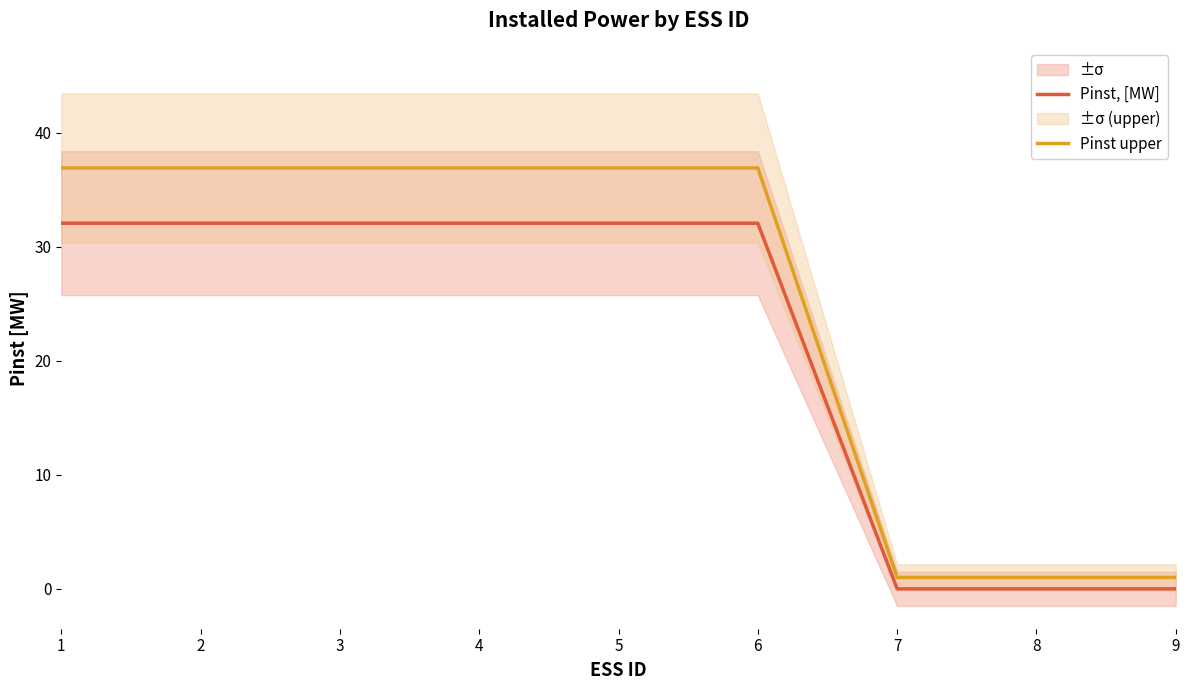

How many lines are shown in the chart?

2